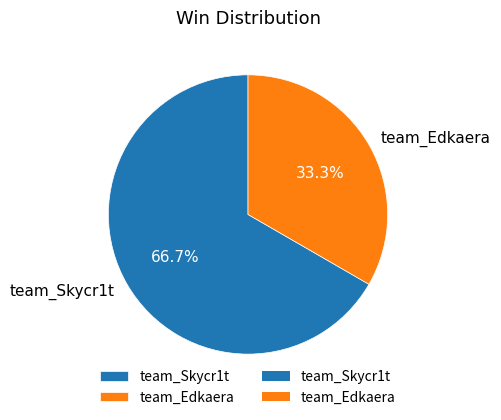

Does team_Edkaera account for over 50% of the chart?

No